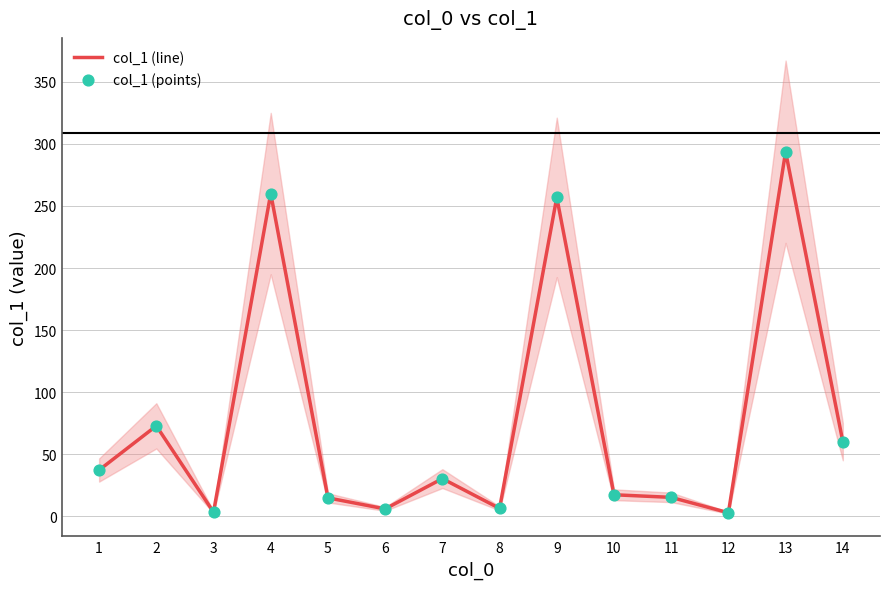

At which category is the sum across all series the highest?

13